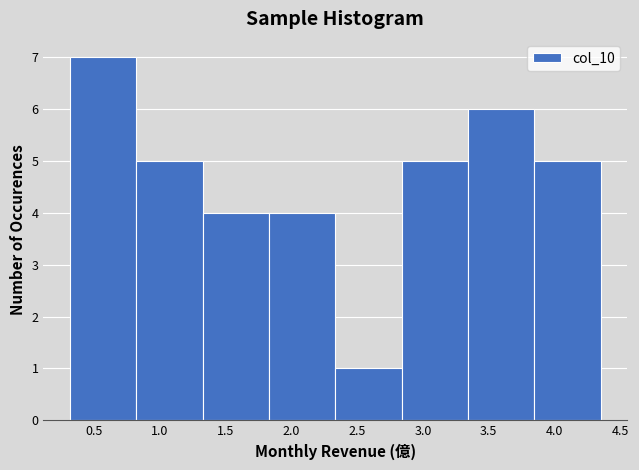

Over which range of the x-axis is the bar tallest?

0.30 to 0.80